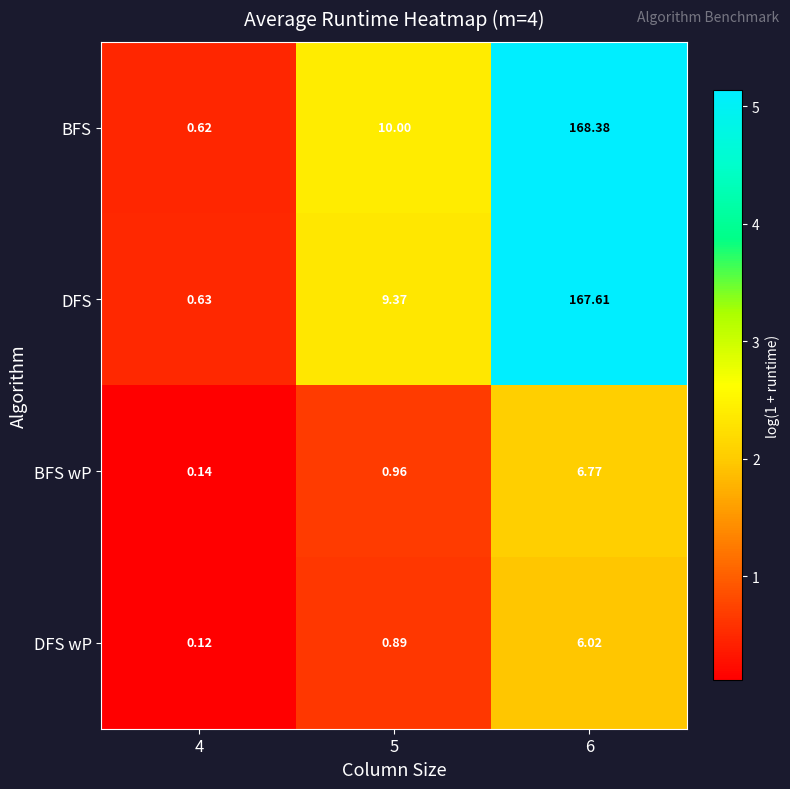

At 5, list the series in order from largest to smallest.

BFS, DFS, BFS wP, DFS wP